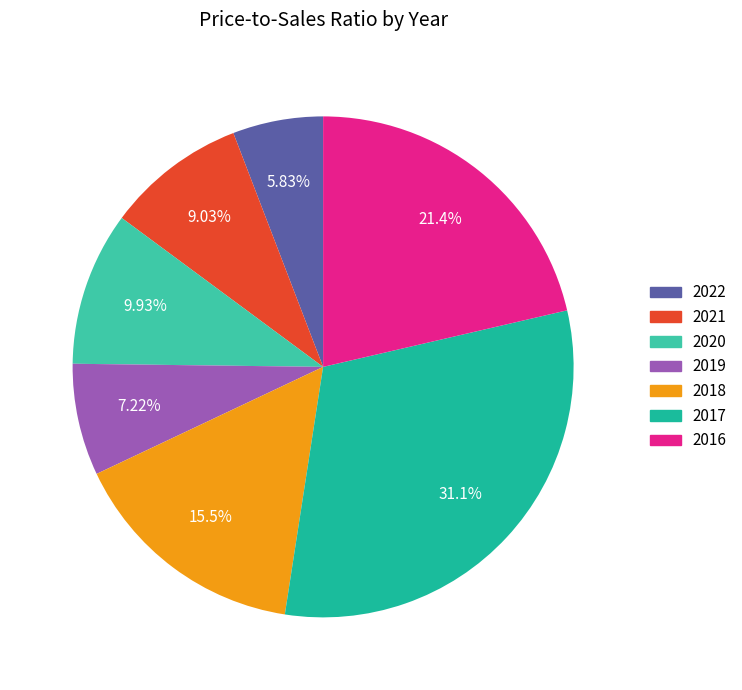

What is the smallest slice in the pie chart?

2022